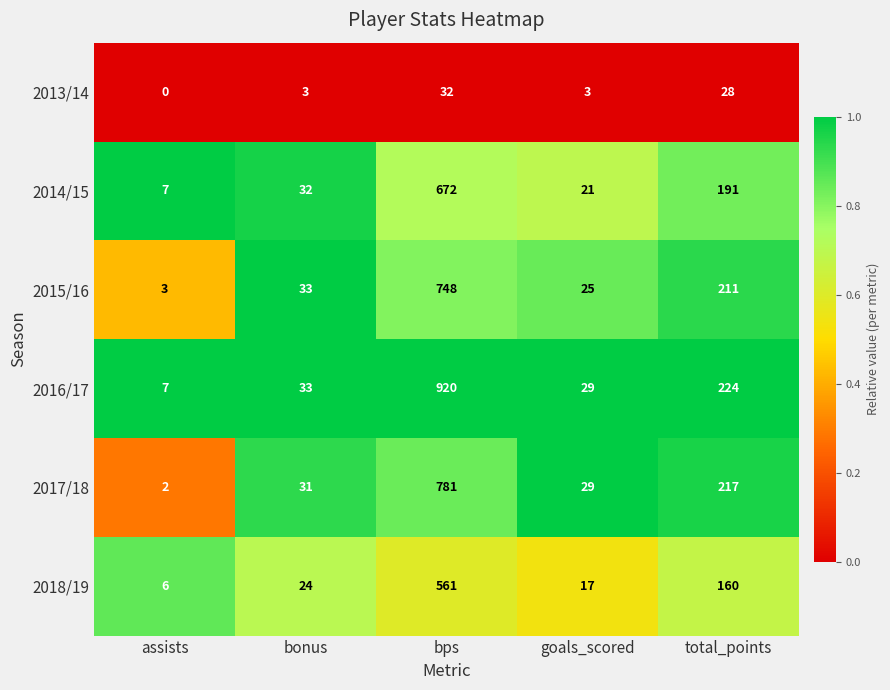

The 2013/14 series shows -21 at assists. True or false?

False